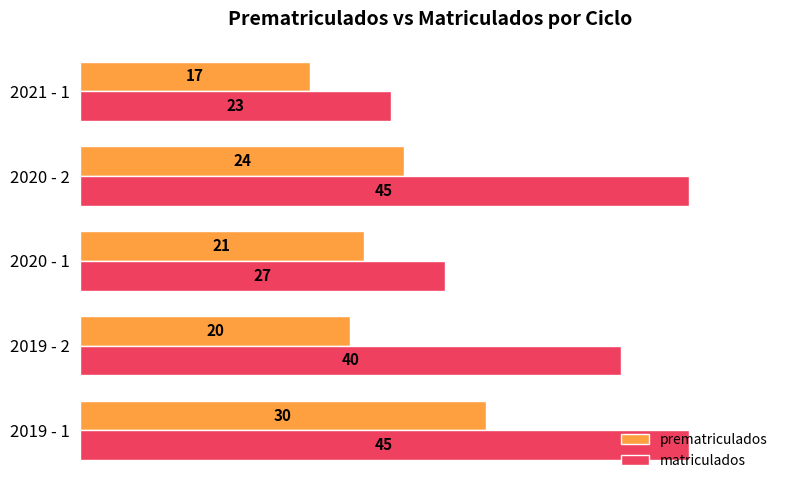

What are all the series names shown in the legend?

prematriculados, matriculados